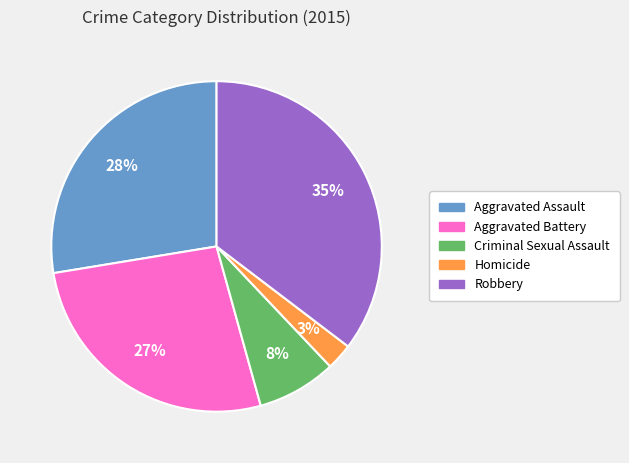

Which has a higher value, Homicide or Criminal Sexual Assault?

Criminal Sexual Assault